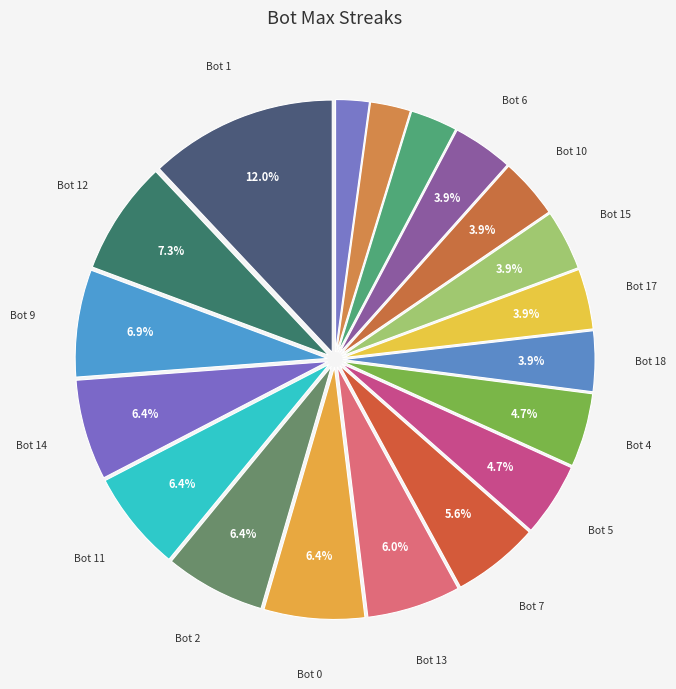

Rank the categories by value from lowest to highest.

Bot 3, Bot 16, Bot 8, Bot 18, Bot 17, Bot 15, Bot 10, Bot 6, Bot 5, Bot 4, Bot 7, Bot 13, Bot 14, Bot 11, Bot 2, Bot 0, Bot 9, Bot 12, Bot 1